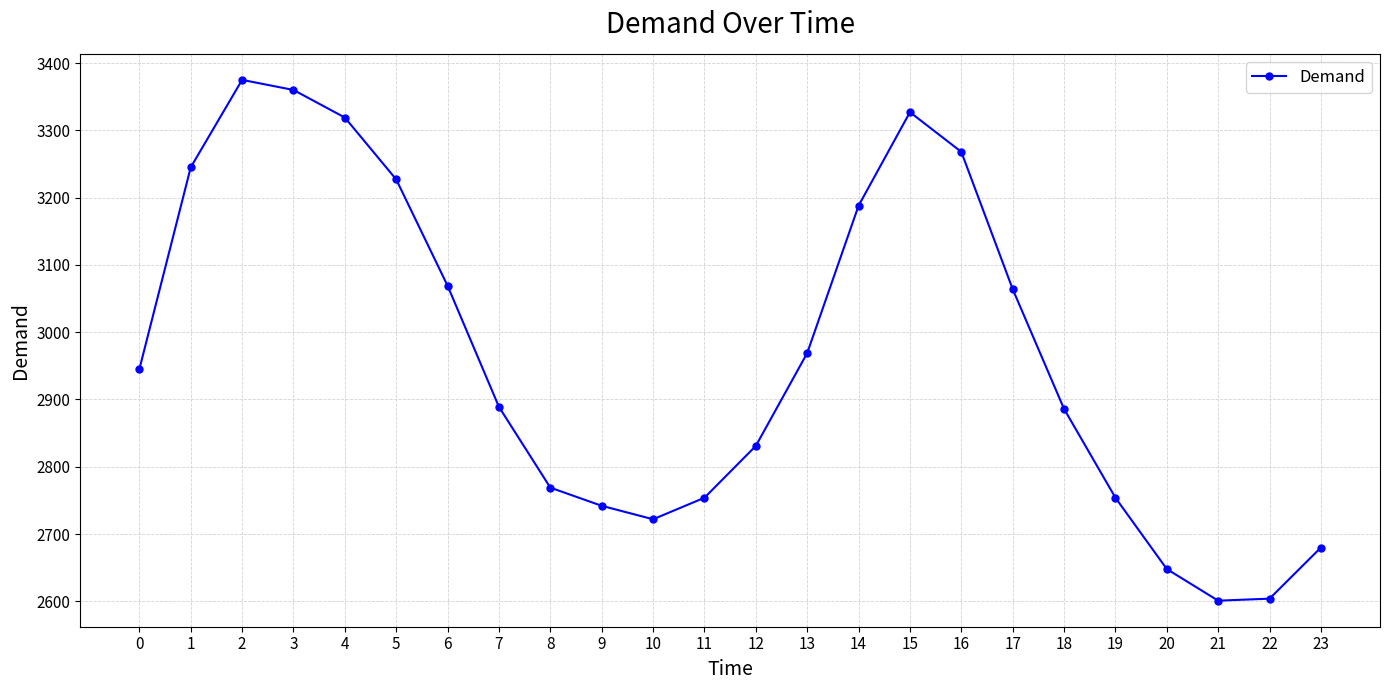

Between 23 and 3, which is larger?

3